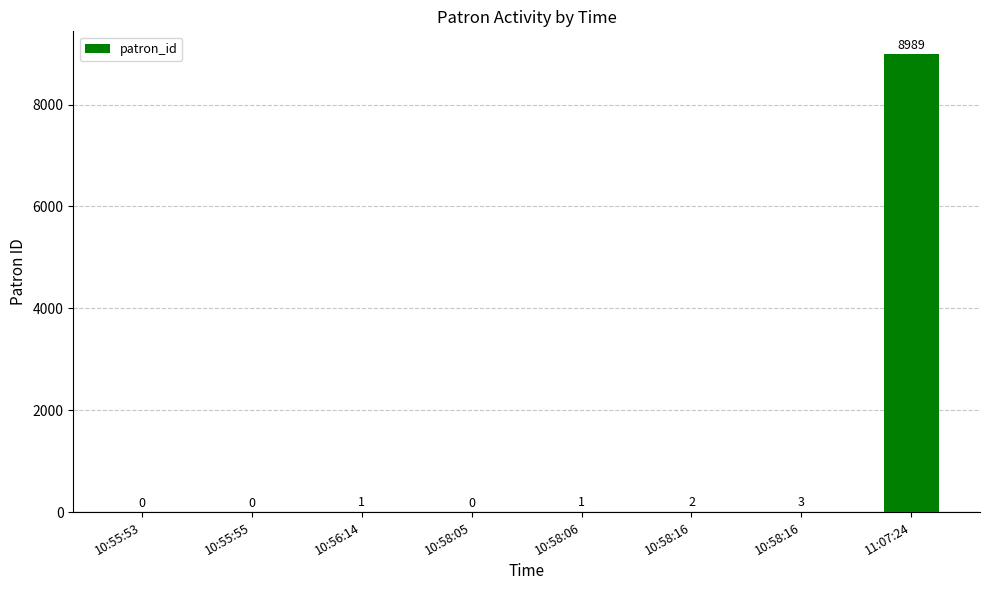

Which category has the highest value across all series?

11:07:24